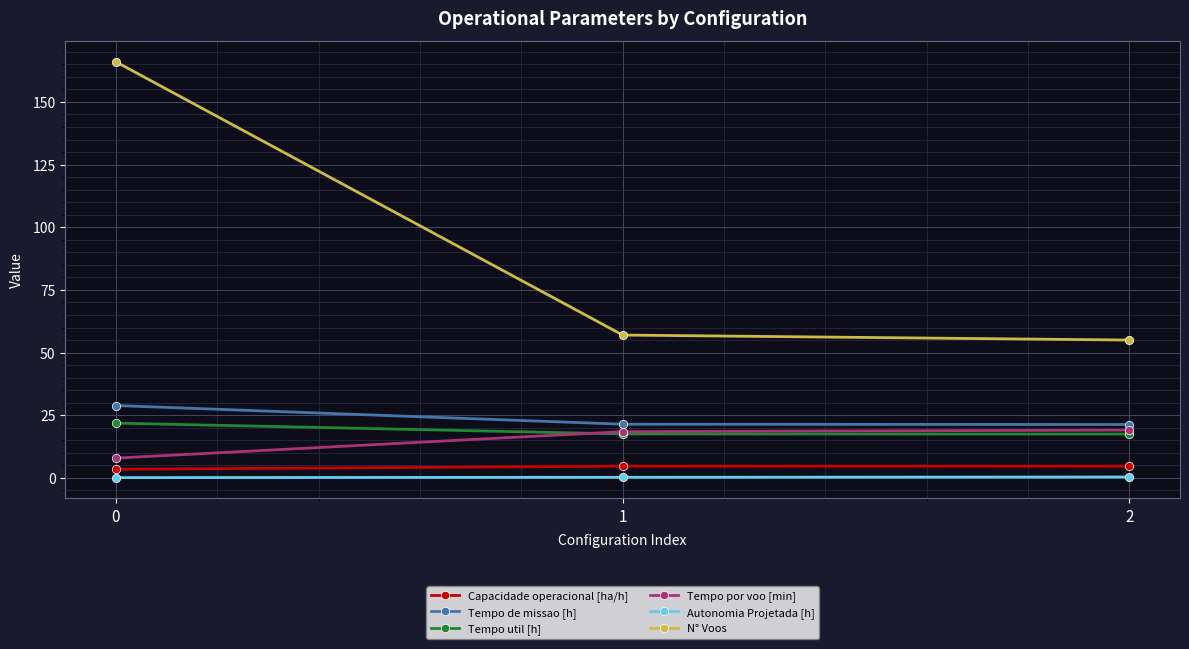

Is the value of N° Voos at 2 greater than the value of Autonomia Projetada [h] at 0?

Yes